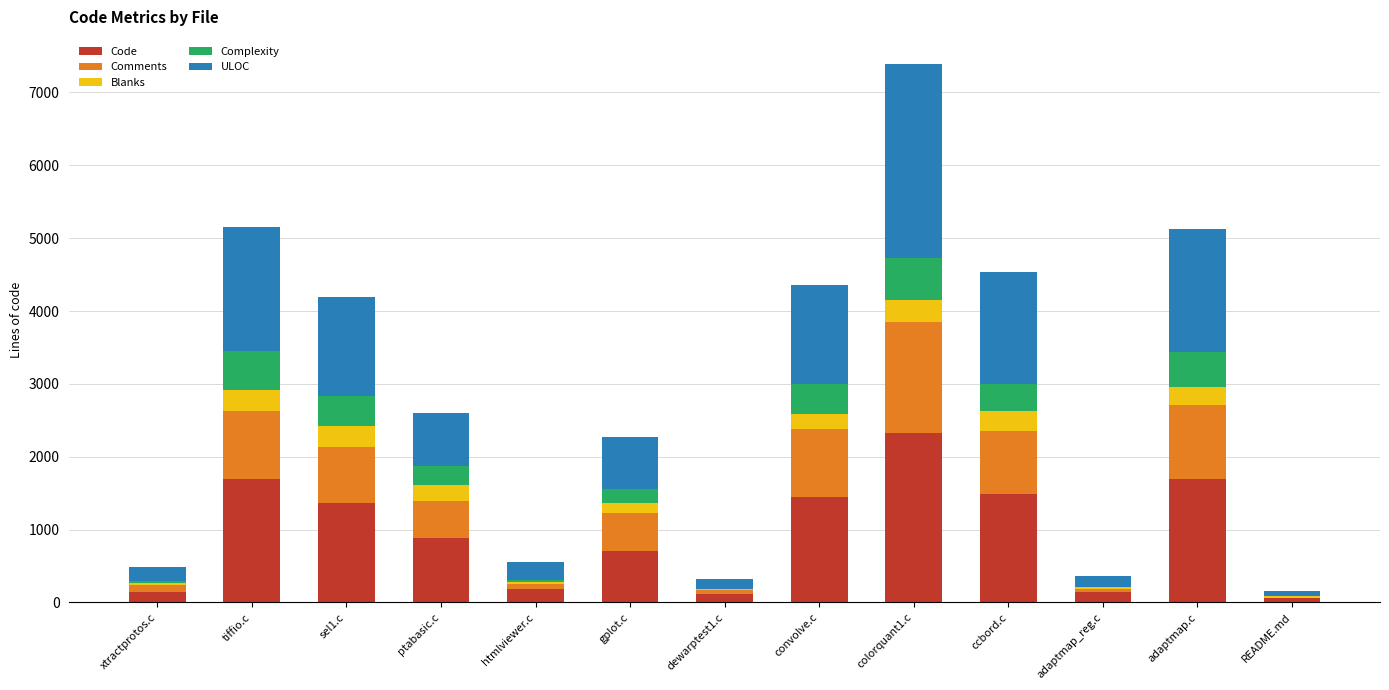

At which category is the sum across all series the highest?

colorquant1.c